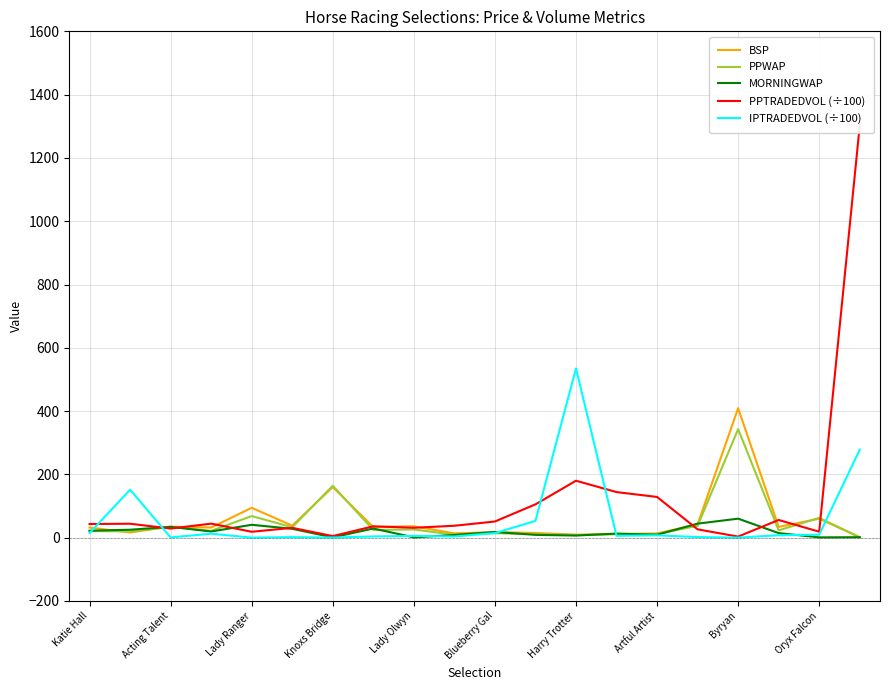

The value of PPWAP at Lady Ranger is 68.3. True or false?

True